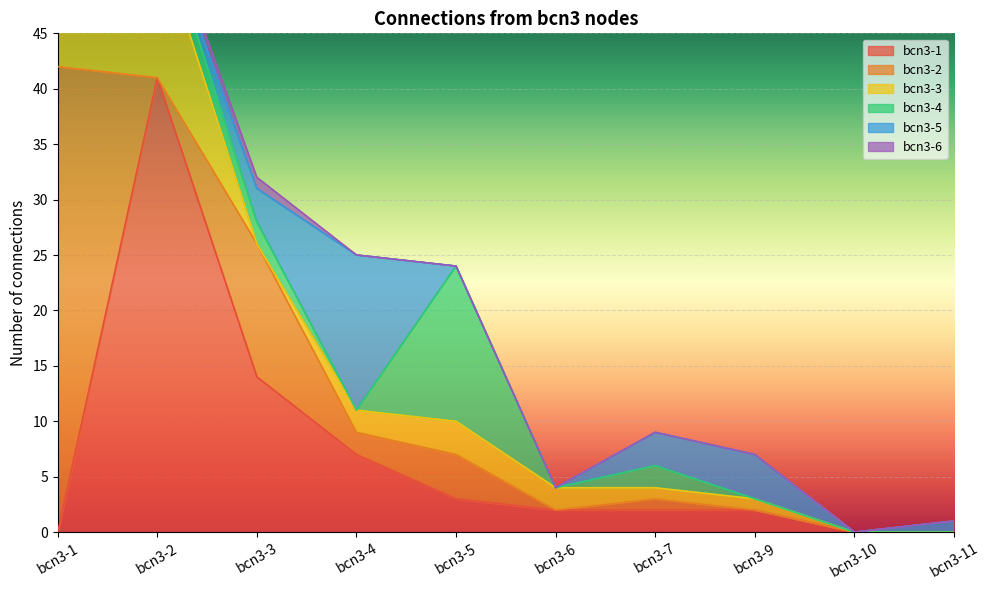

What is the difference between the maximum and minimum values in the bcn3-5 series?

14